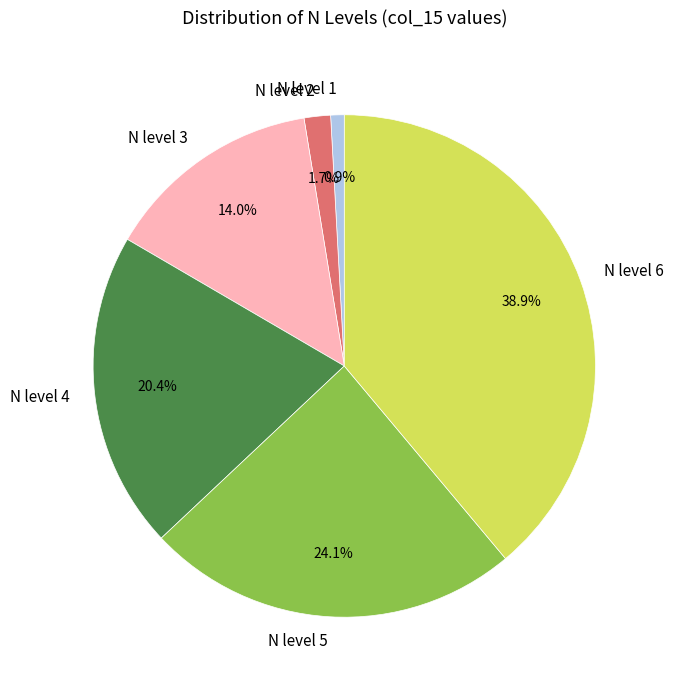

What is the total percentage of N level 3 and N level 6?

52.9%